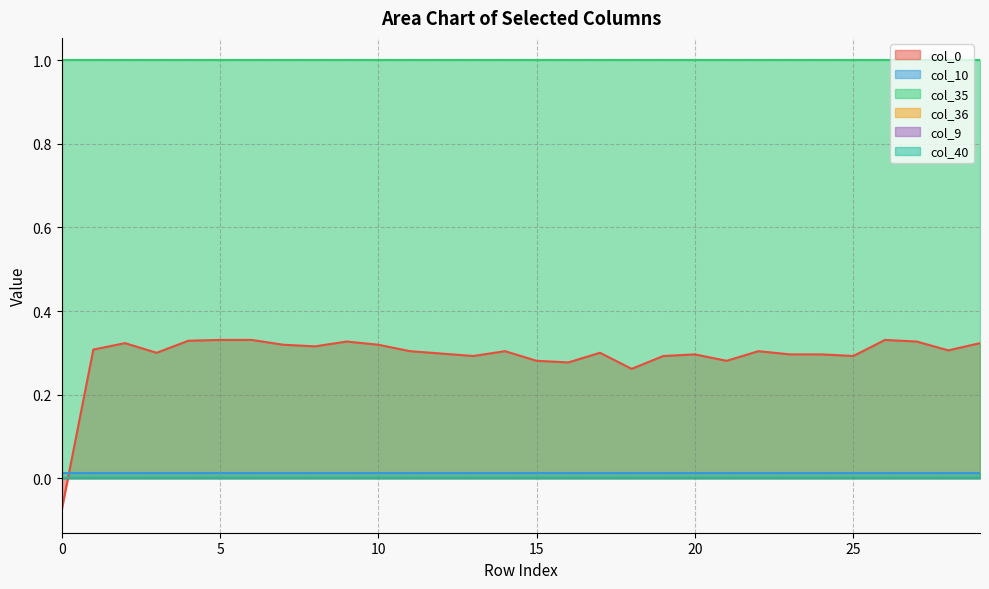

True or false: col_35 and col_10 intersect in this chart.

False